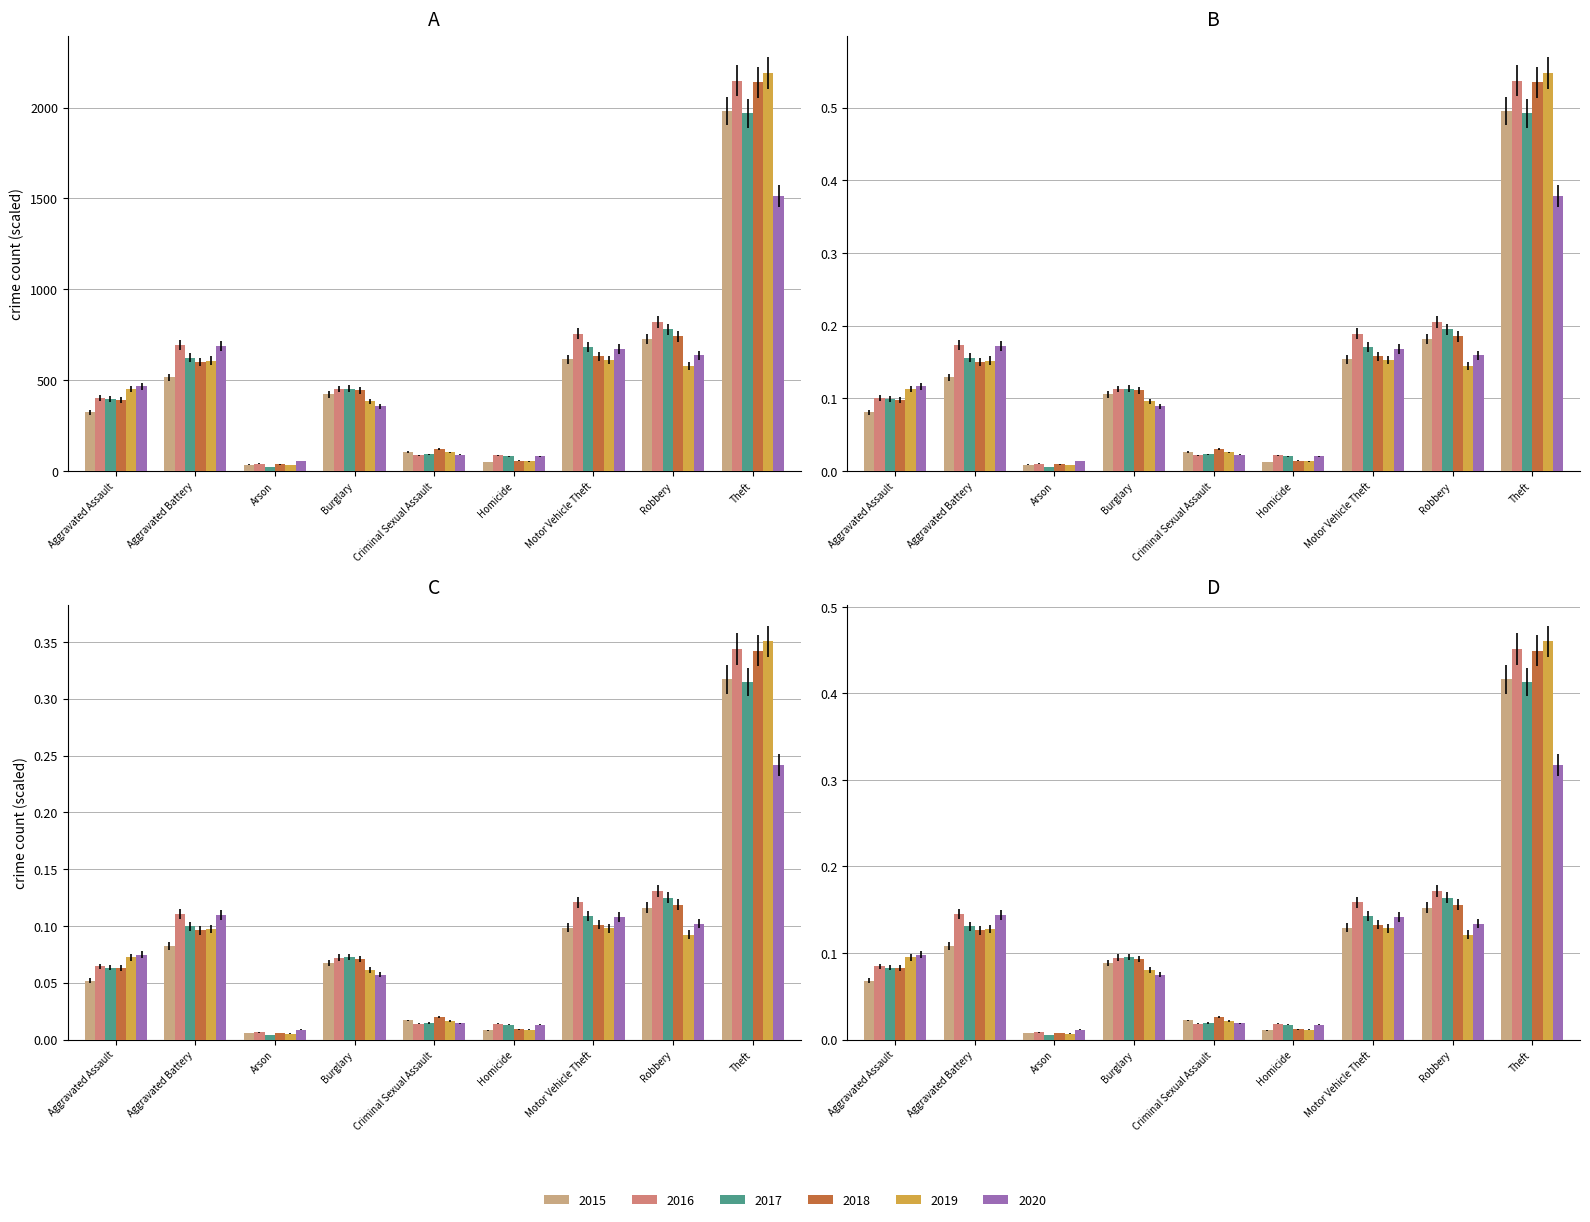

Are the bars grouped side by side (vs. stacked)?

Yes